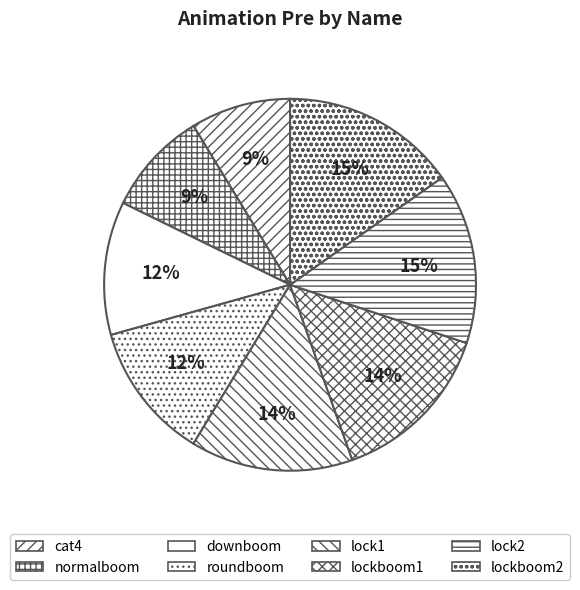

Does any single category account for the majority?

No